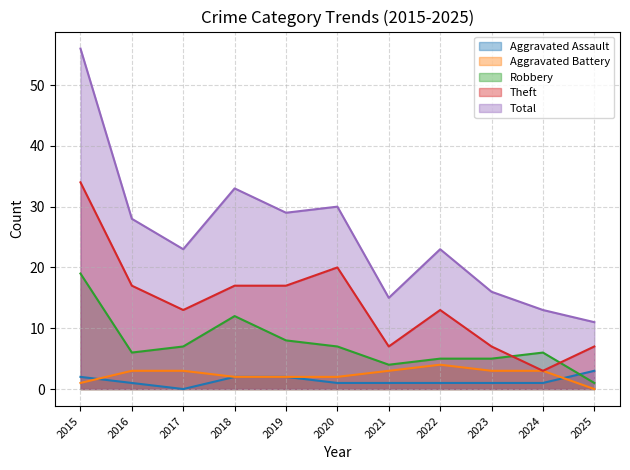

At which label does Total first exceed 23?

2015